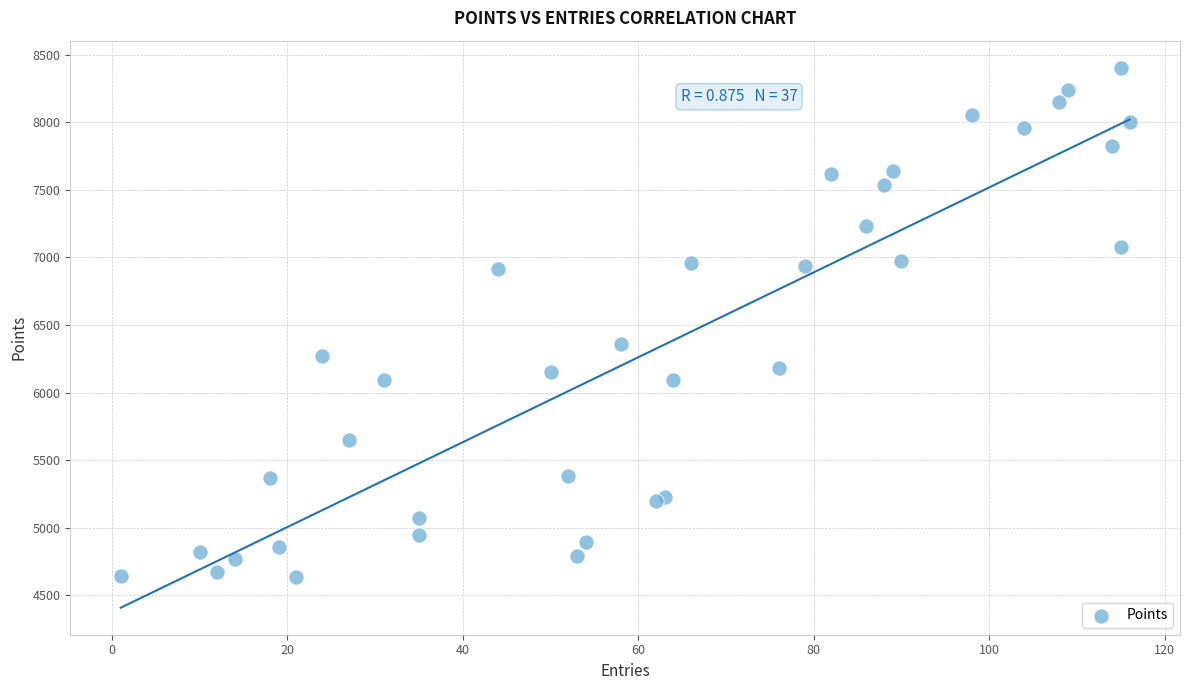

What Y value in the scatter plot is closest to 6521?

6363